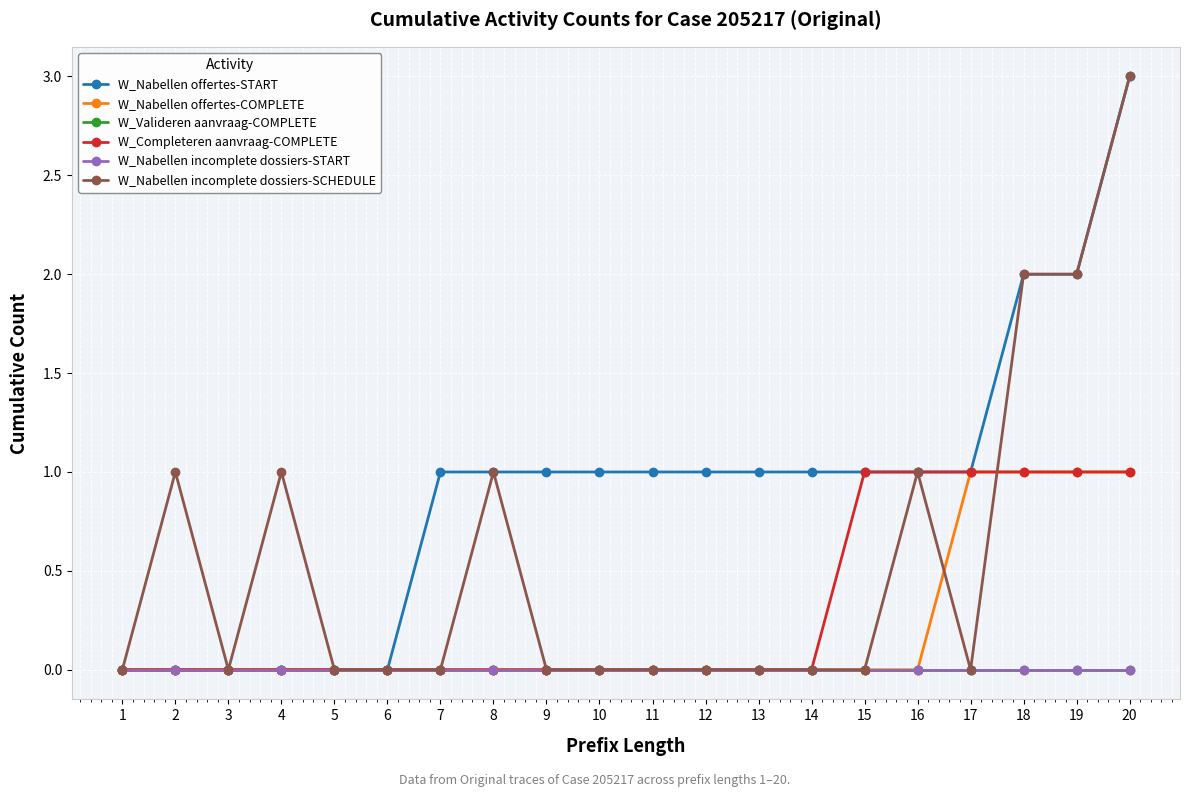

True or false: W_Nabellen incomplete dossiers-START and W_Nabellen offertes-START cross at least once.

False